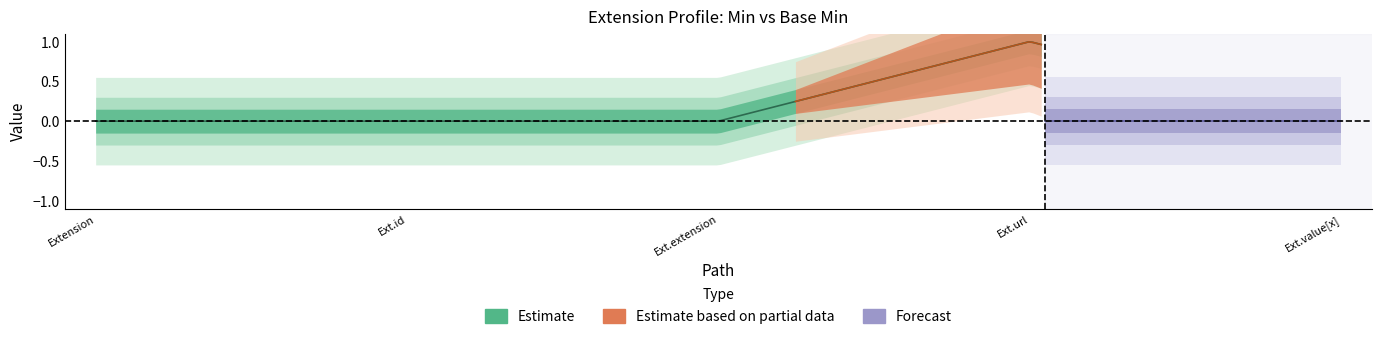

Between Extension.id and Extension, which is larger?

Extension.id